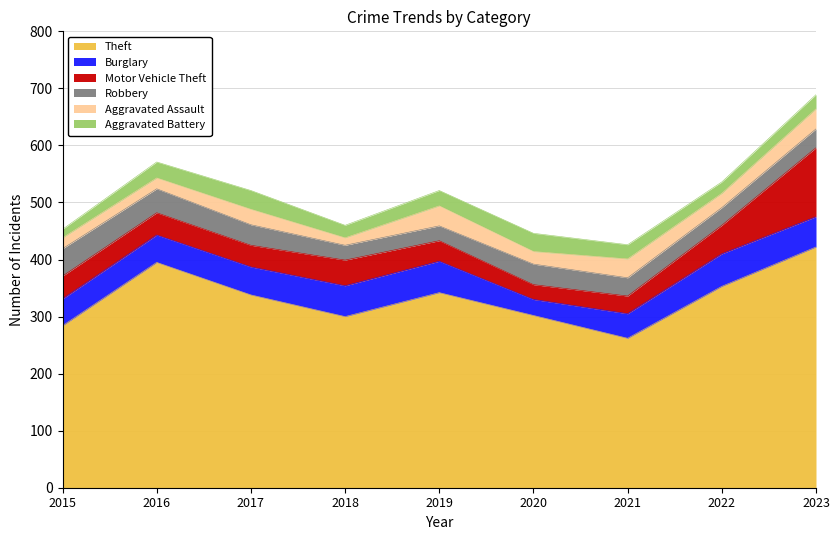

What are all the series names shown in the legend?

Theft, Burglary, Motor Vehicle Theft, Robbery, Aggravated Assault, Aggravated Battery